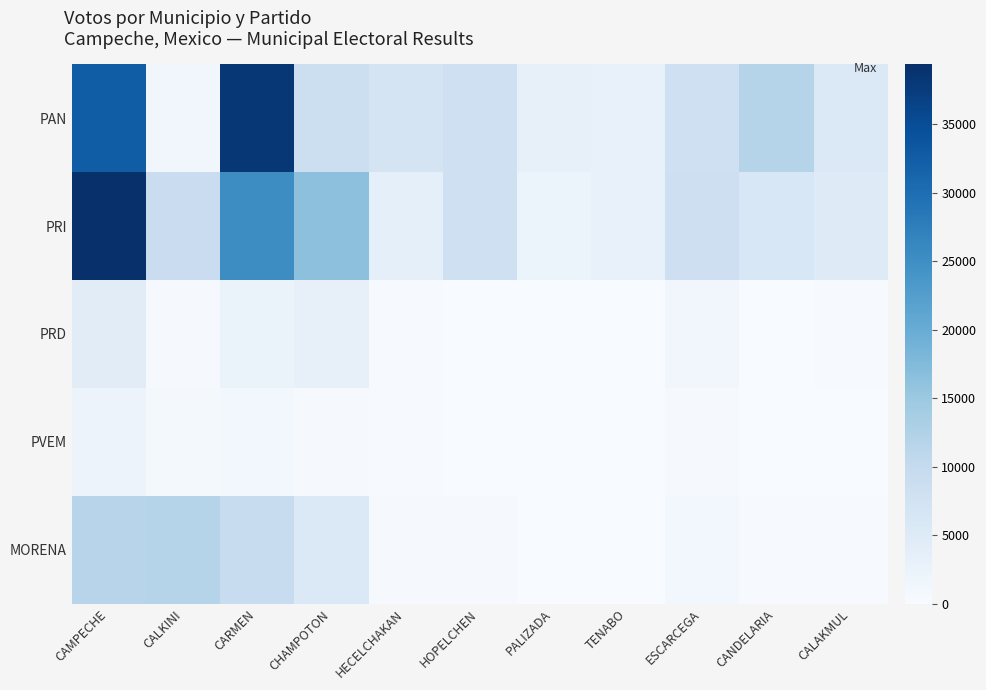

Which has a higher value, CHAMPOTON or CALKINI?

CHAMPOTON